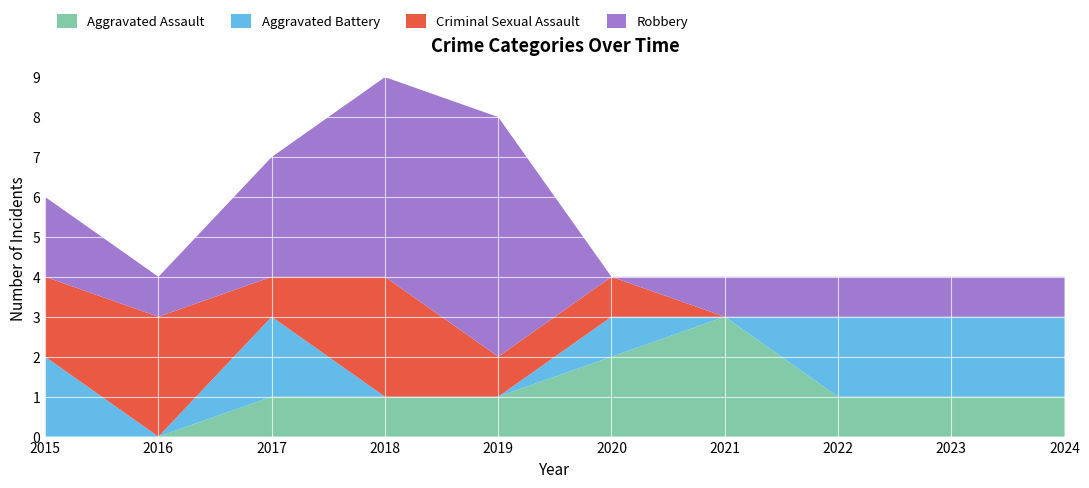

Reading right to left, extract all data points from this chart.

Aggravated Assault: 1	1	1	3	2	1	1	1	0	0
Aggravated Battery: 2	2	2	0	1	0	0	2	0	2
Criminal Sexual Assault: 0	0	0	0	1	1	3	1	3	2
Robbery: 1	1	1	1	0	6	5	3	1	2